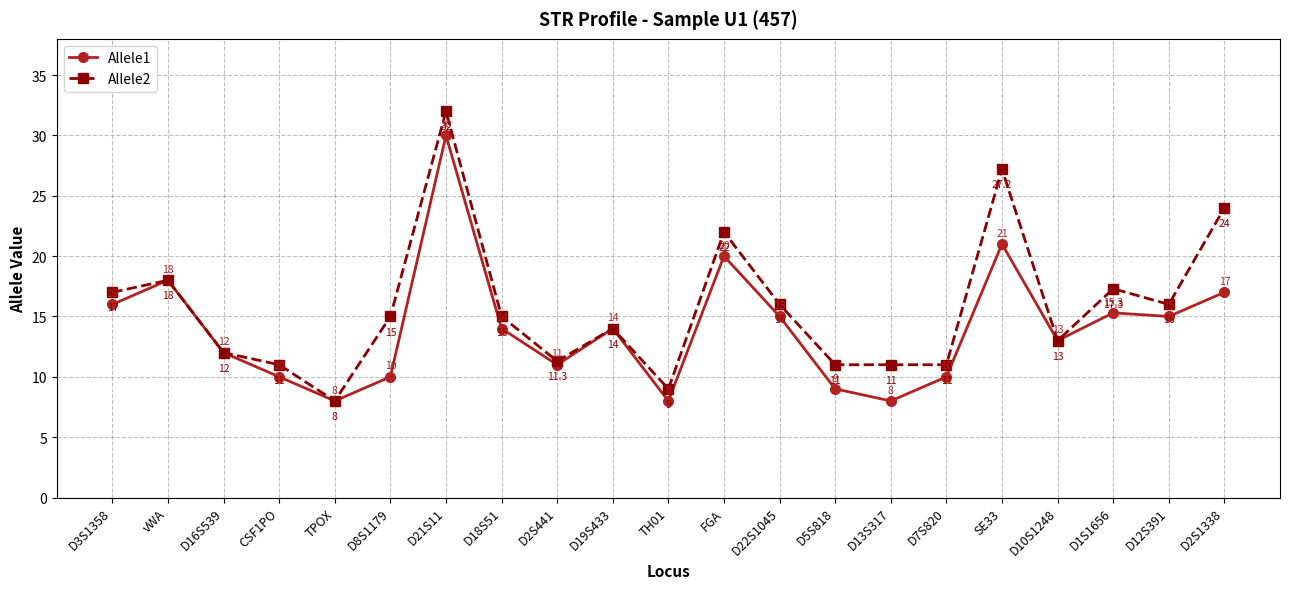

What is the average value of the Allele2 series?

15.8